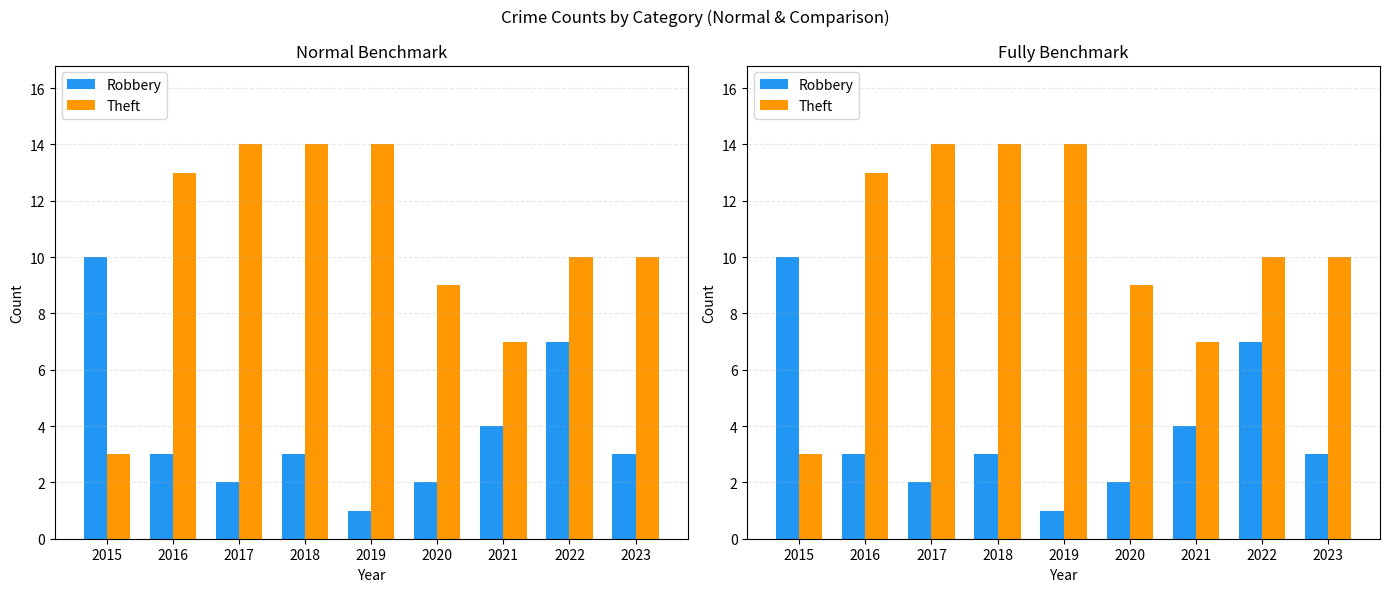

What is the approximate value of Robbery at 2020?

2